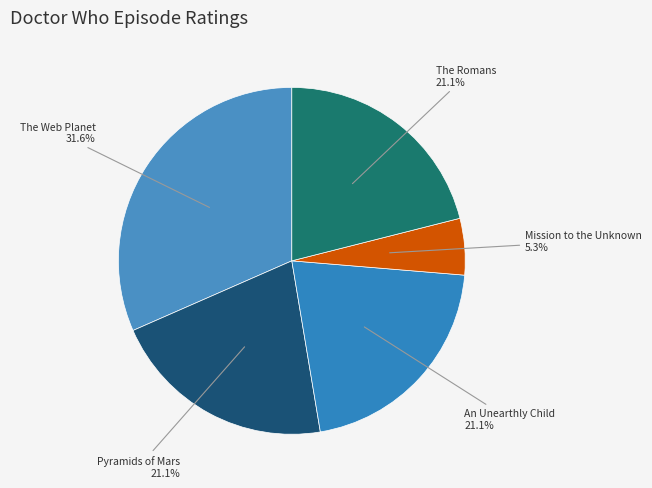

What percentage do Pyramids of Mars and The Romans together represent?

42.1%